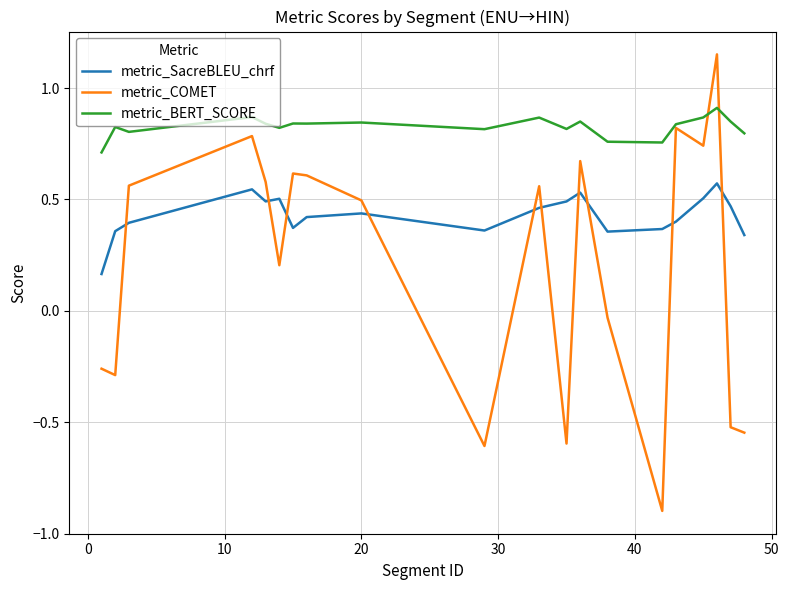

Rank the series by their average value, from highest to lowest.

metric_BERT_SCORE, metric_SacreBLEU_chrf, metric_COMET